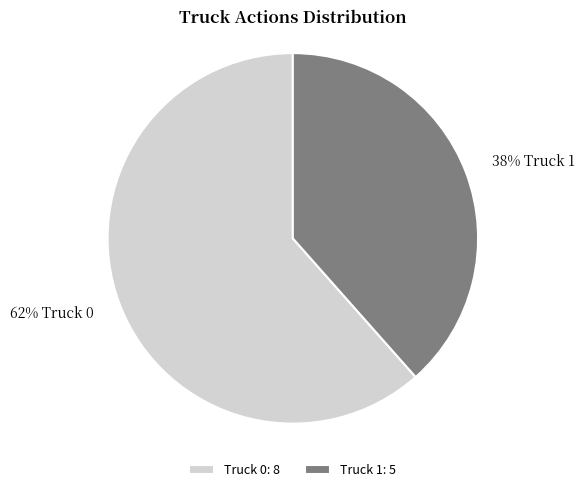

How many slices are in this pie chart?

2